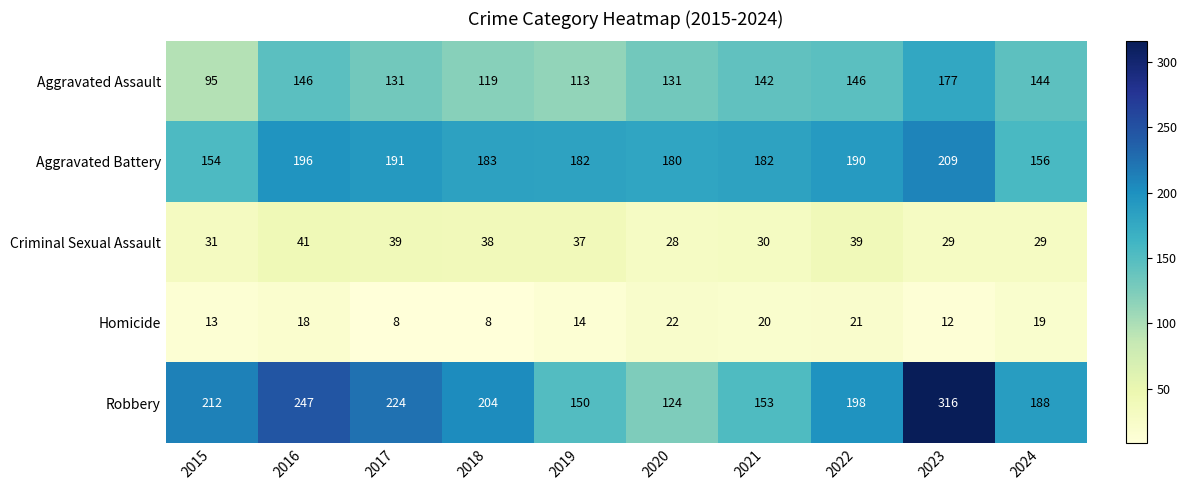

The value of Aggravated Assault at 2023 is 286. True or false?

False